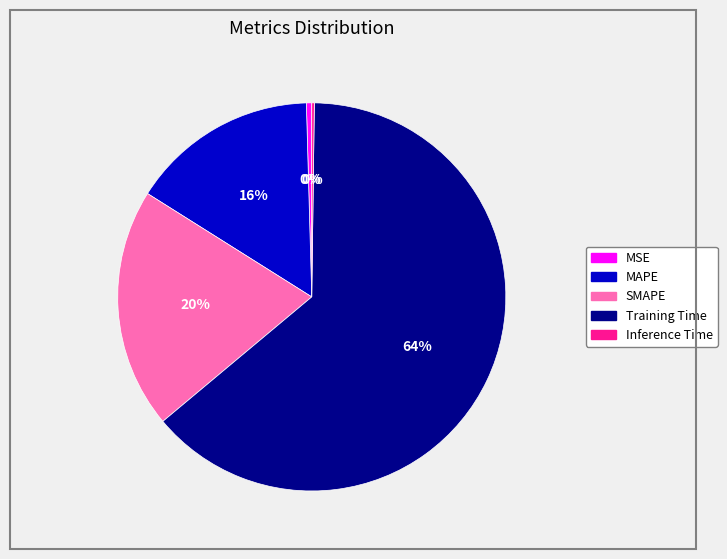

Is it true that MAPE is 16% of the pie?

True